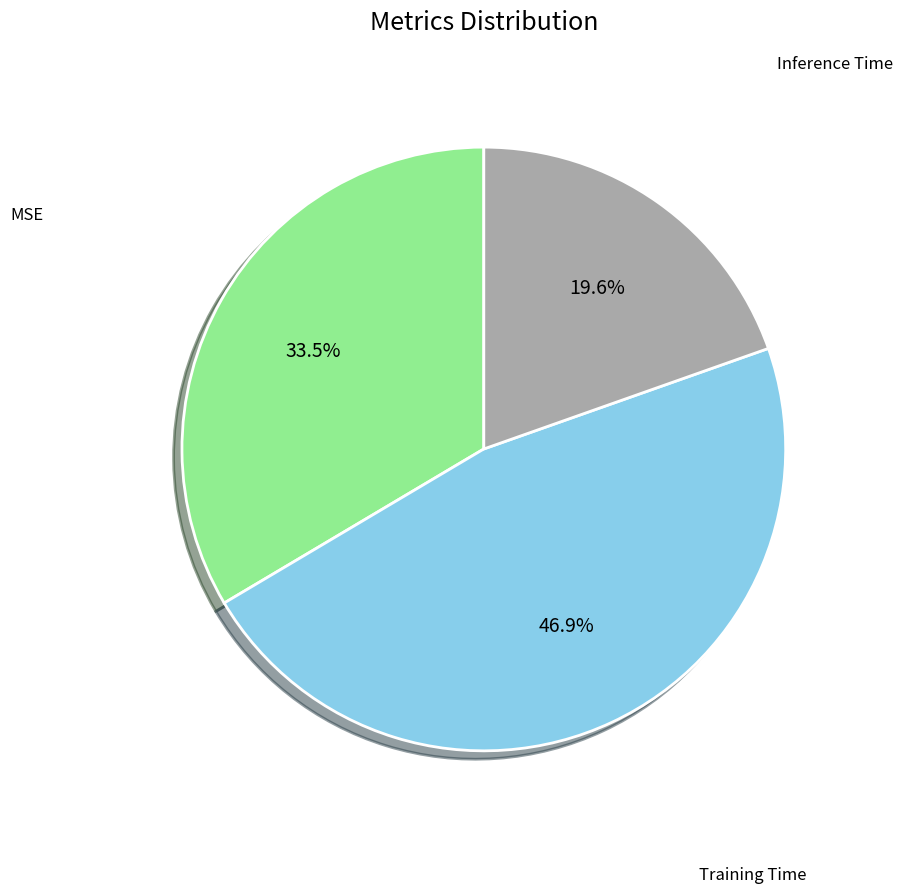

Is there any slice that represents more than half of the pie?

No